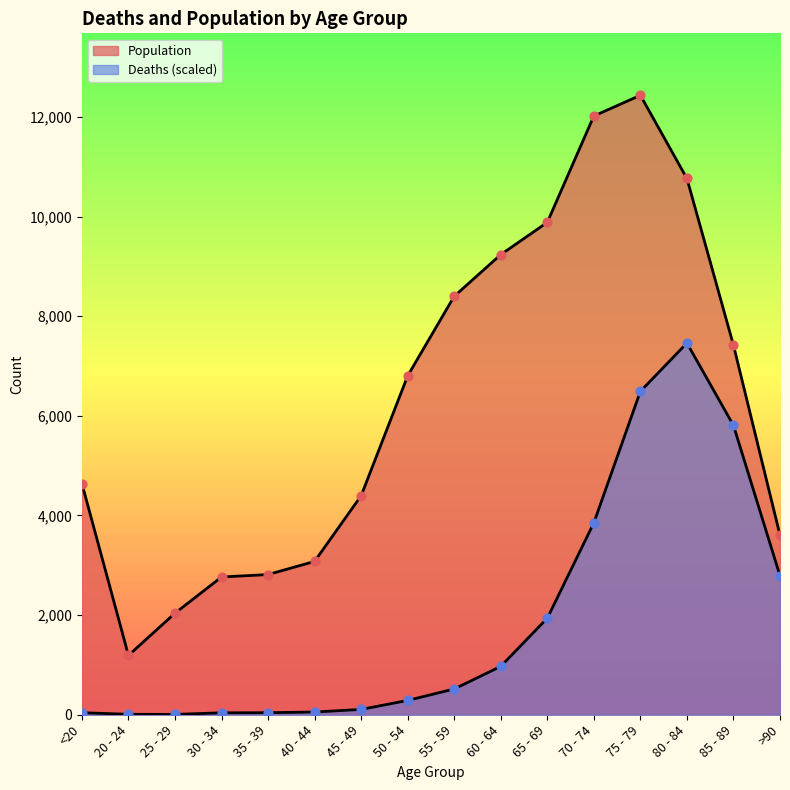

Which series has the largest total across all categories?

Population